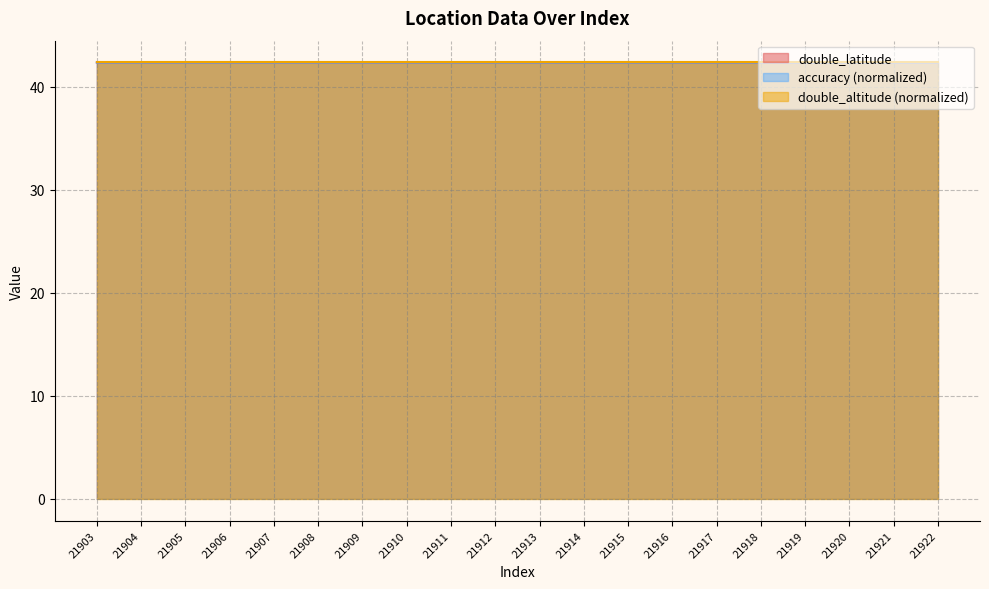

True or false: accuracy (normalized) has a value of 42.4 at 21907.

True